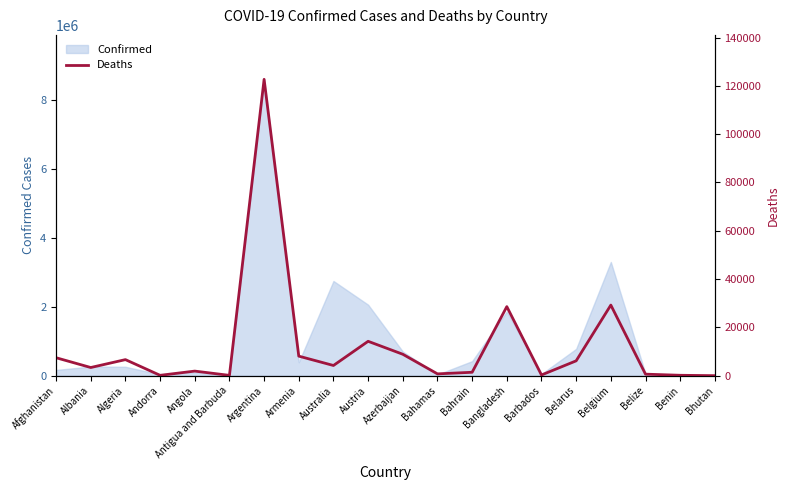

Reading left to right, what are all the values shown in this chart?

7432	3380	6646	147	1896	127	122684	8086	4222	14232	8871	749	1411	28589	286	6147	29227	629	163	4